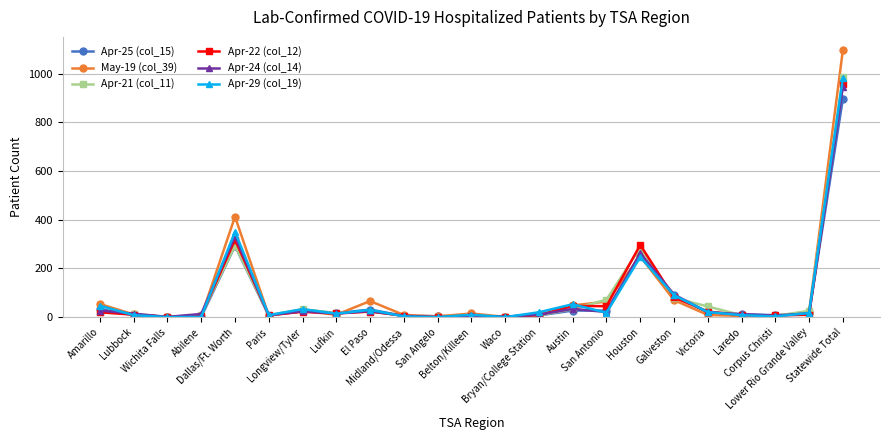

At which label is Apr-25 (col_15) closest to 449?

Dallas/Ft. Worth